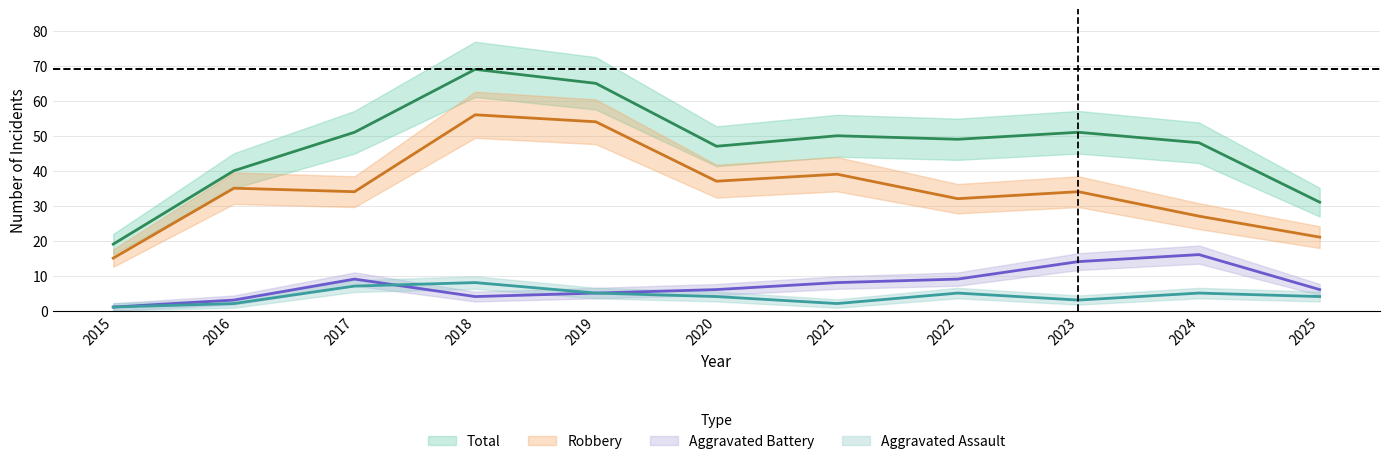

True or false: Aggravated Assault and Robbery intersect in this chart.

False